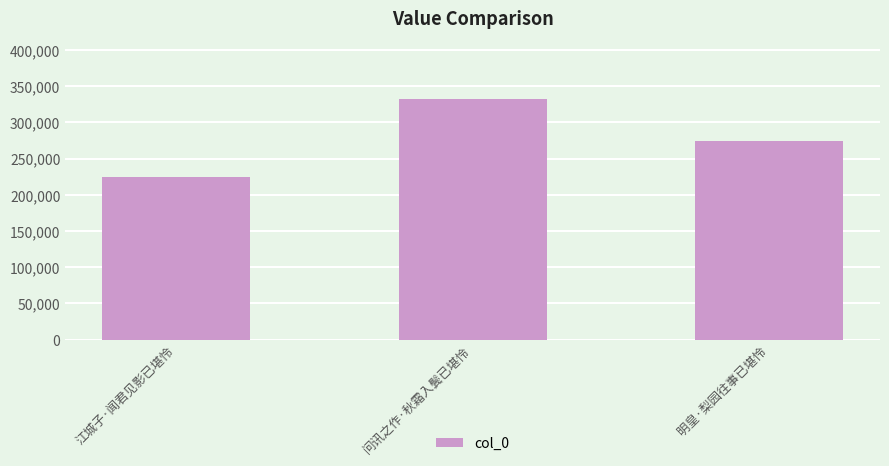

What is the greatest value displayed?

332864